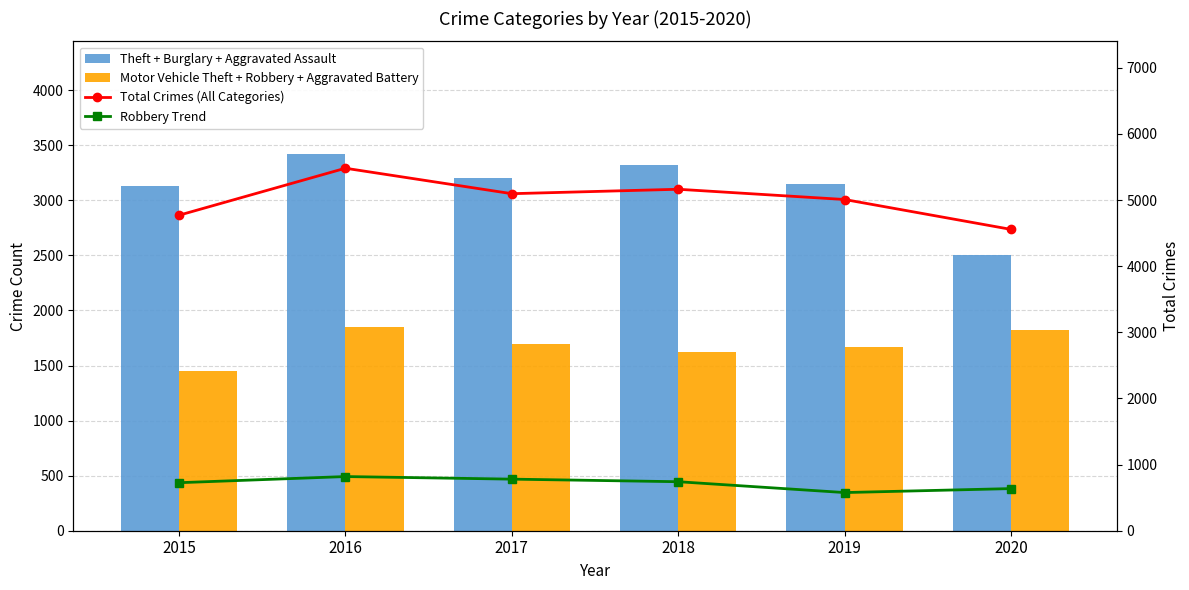

How many Robbery Trend values are between 637 and 780?

4